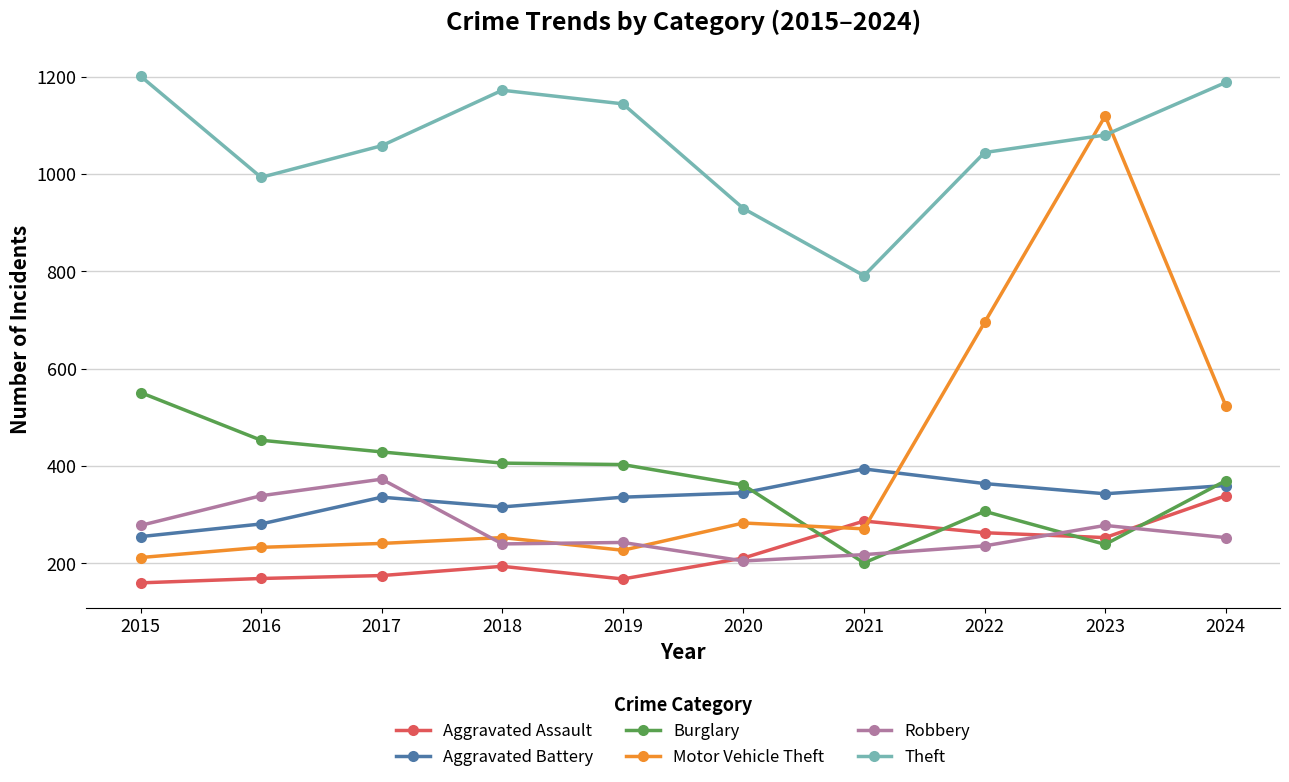

How many distinct data groups are displayed?

6